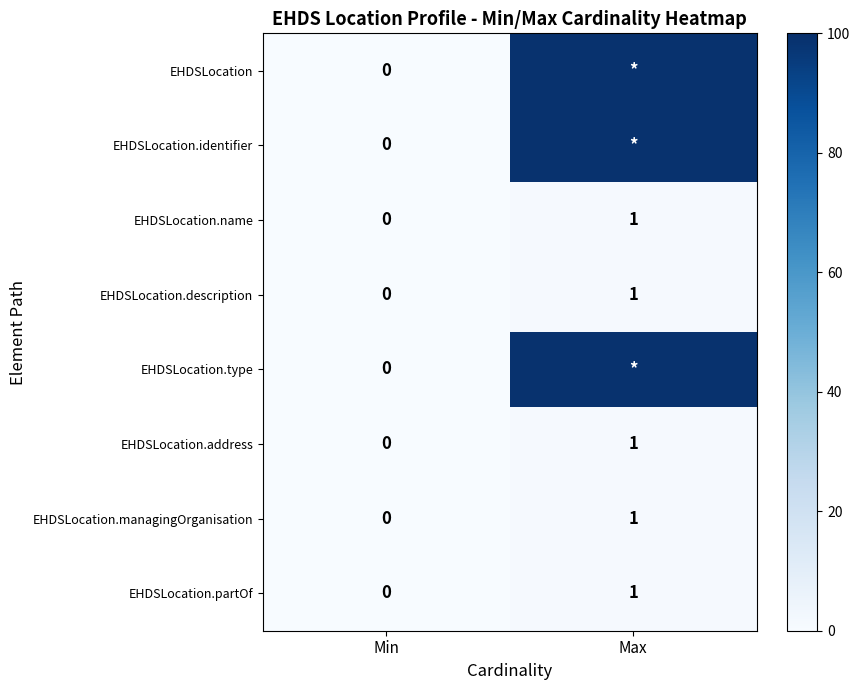

At which category is the sum across all series the highest?

Max